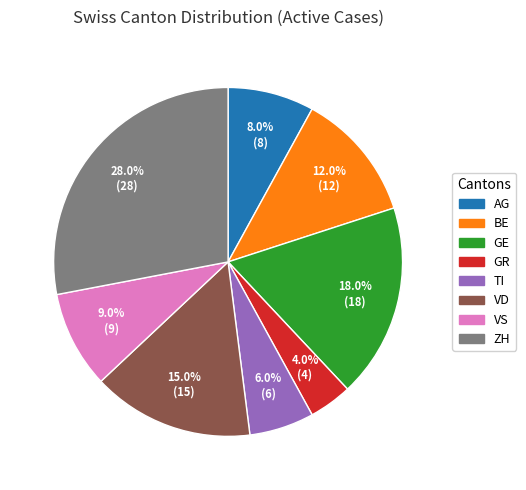

Rank the categories by value from lowest to highest.

GR, TI, AG, VS, BE, VD, GE, ZH